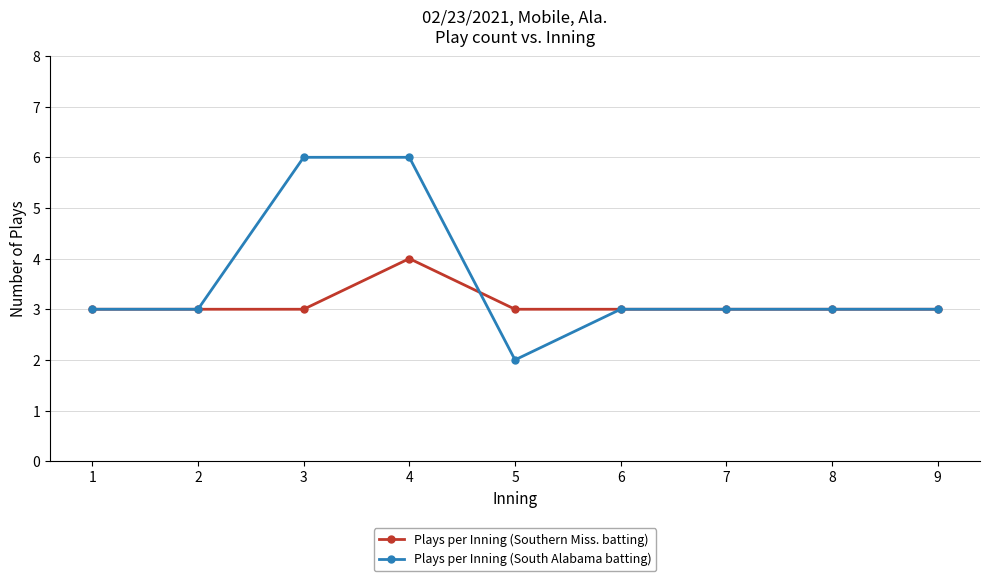

True or false: Plays per Inning (Southern Miss. batting) has more than 0 points higher than both neighbors.

True